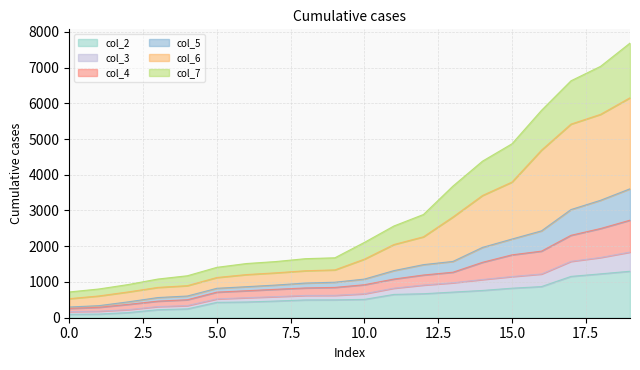

What is the difference between the highest and lowest values at 7?

1105